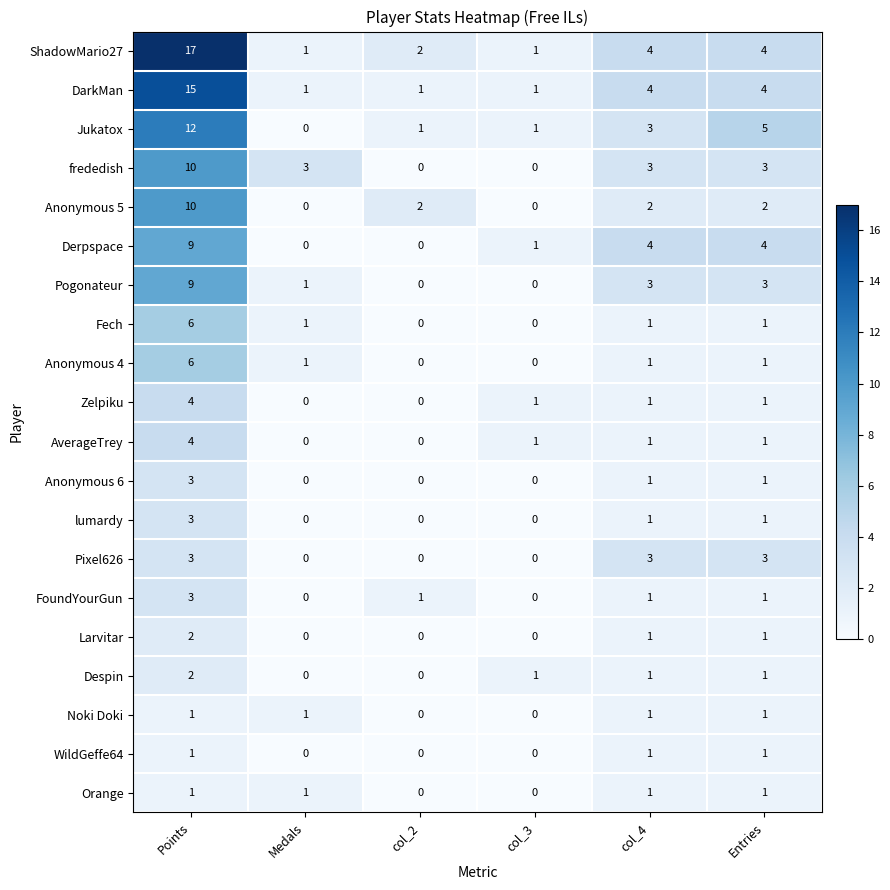

Is it true that Derpspace equals 4 at Entries?

True